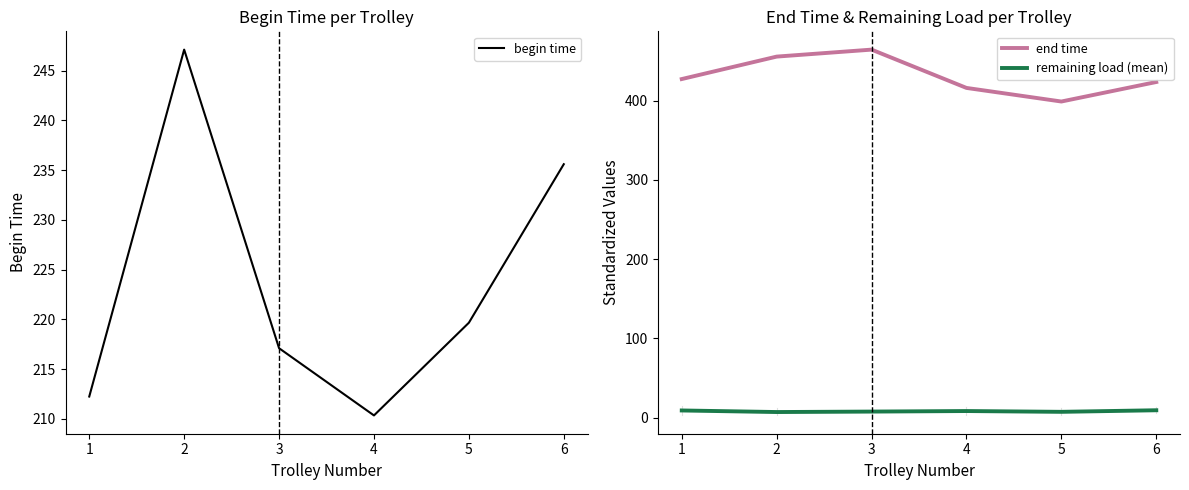

In end time, how many points are higher than both neighbors (excluding endpoints)?

1